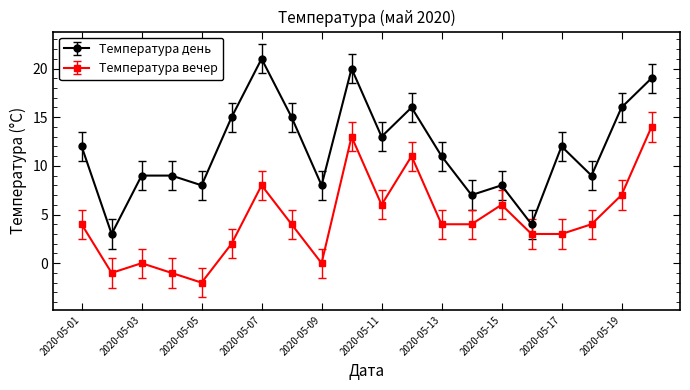

Which series has the largest total across all categories?

Температура день